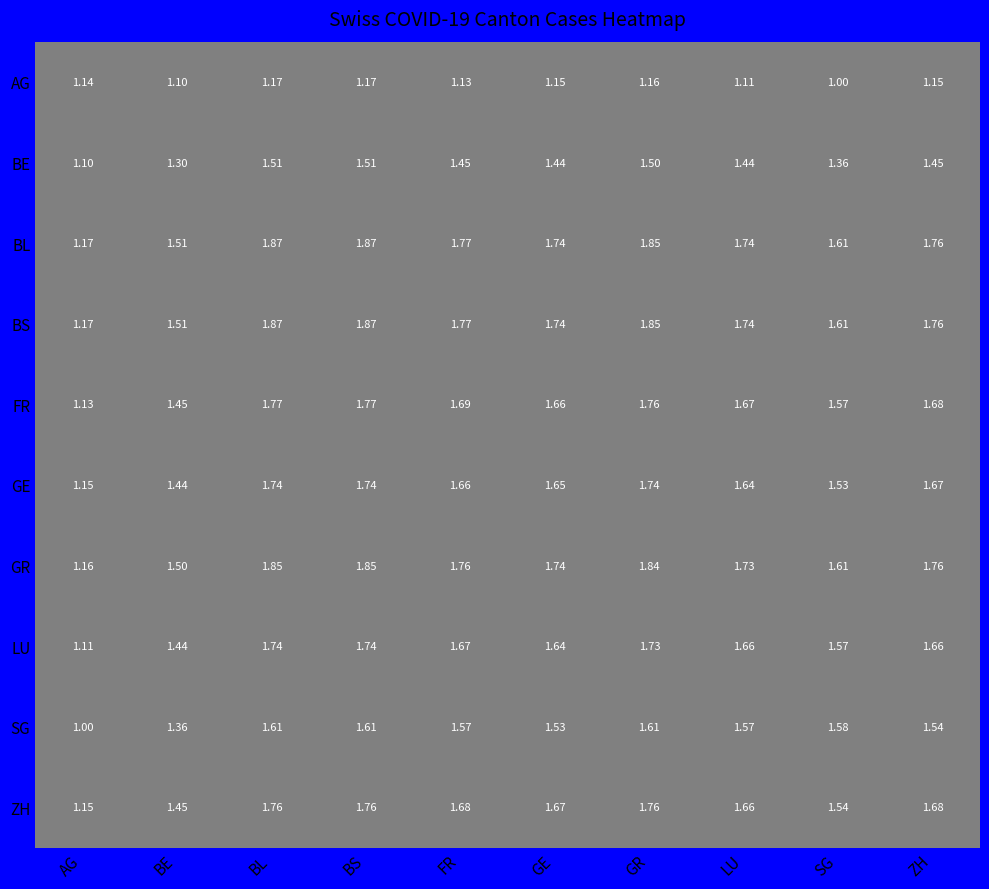

At how many categories does at least one series exceed 1?

10